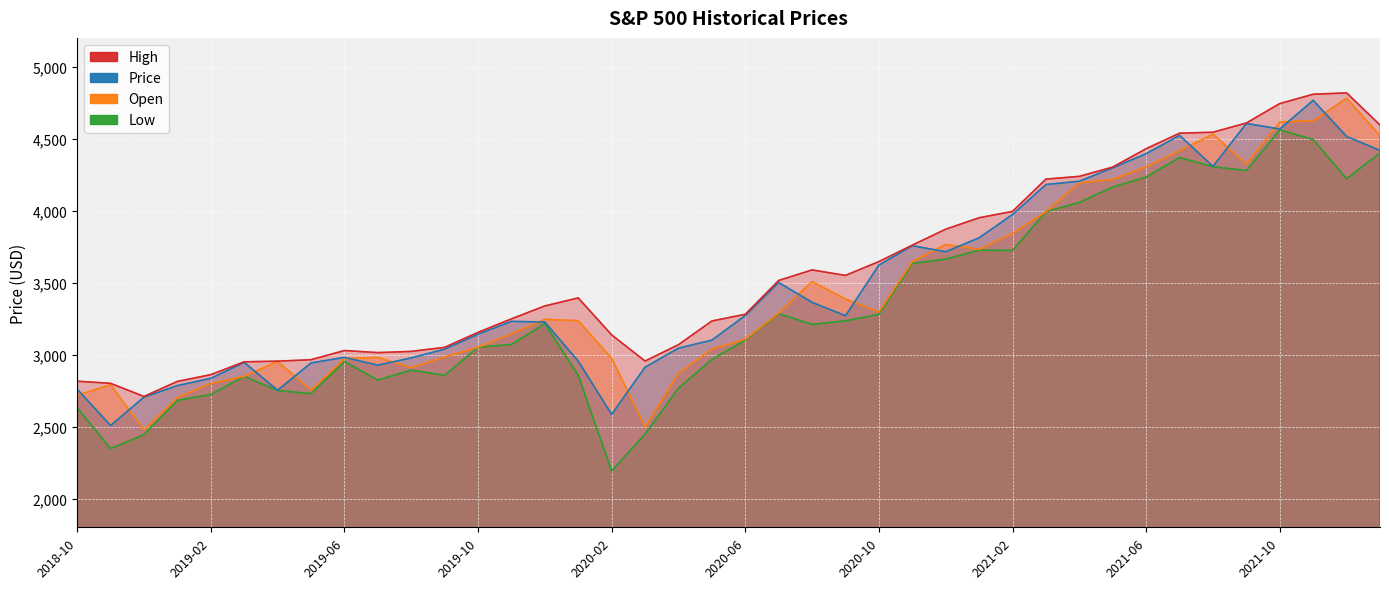

Is the value of Low at 2021-11 greater than the value of Open at 2021-11?

No